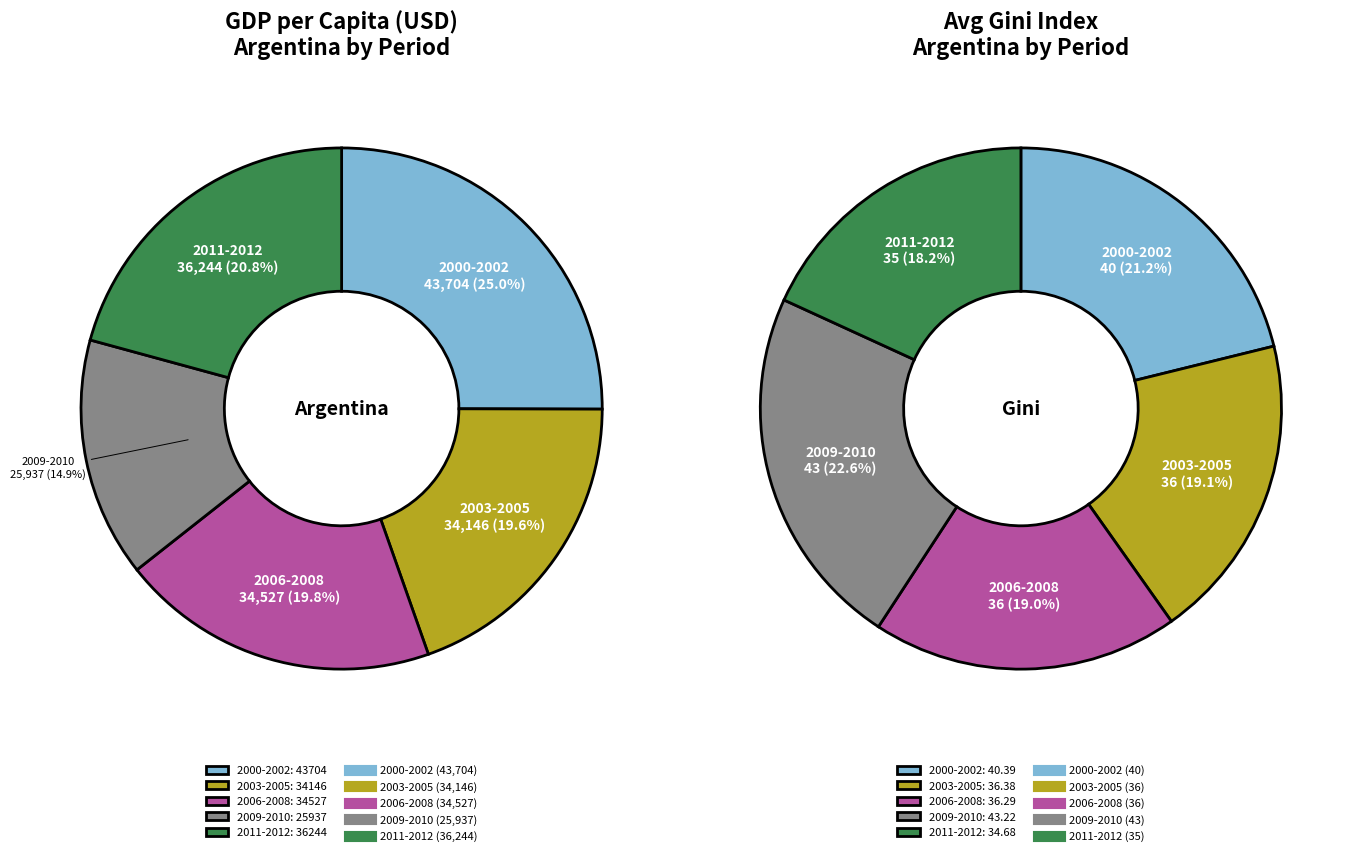

True or false: 2010 accounts for 1% of the total.

False